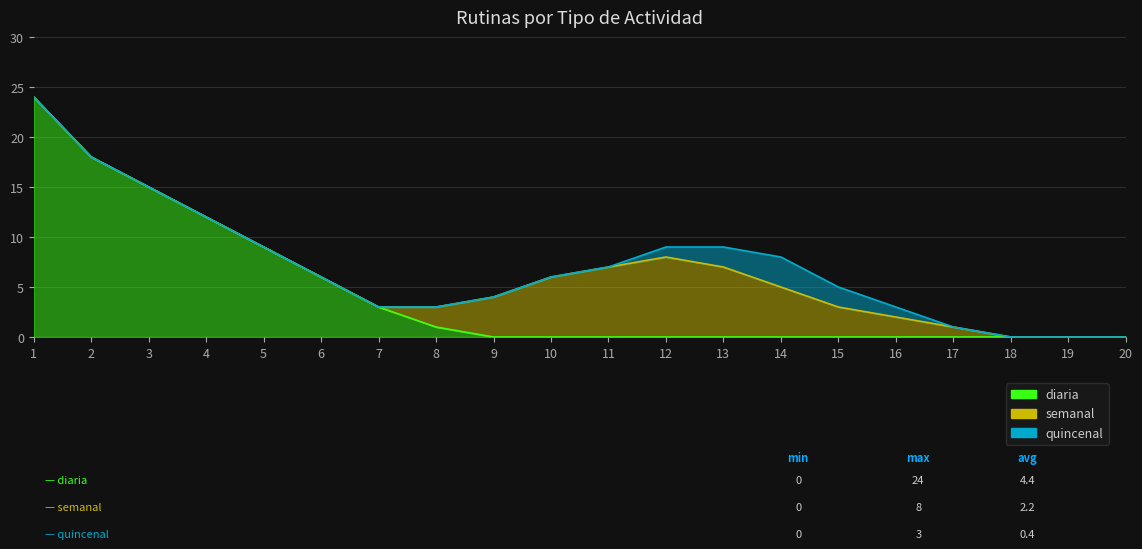

What is the difference between the highest and lowest values at 16?

2